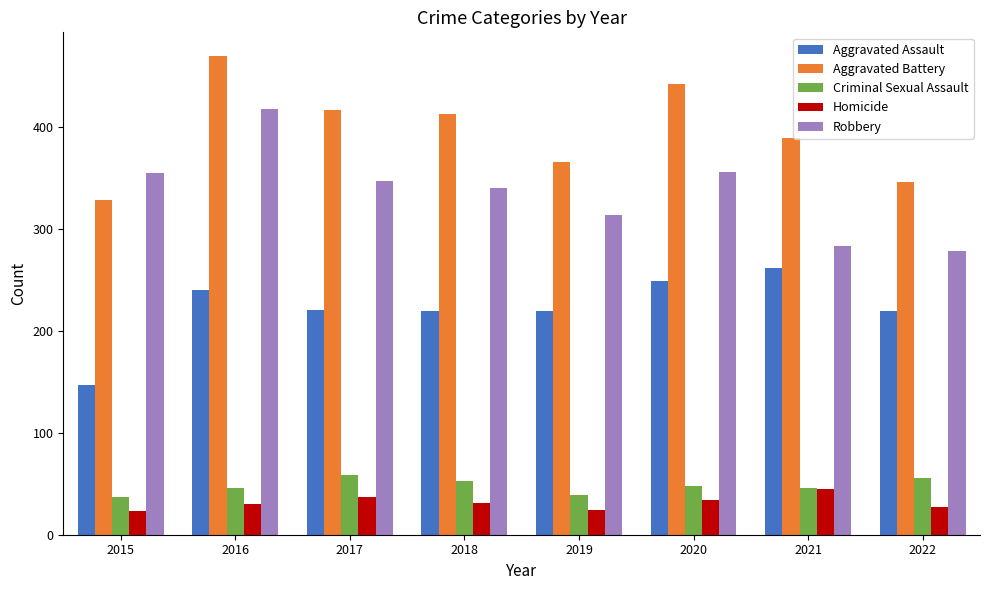

What is the difference between the maximum and minimum values in the Robbery series?

139